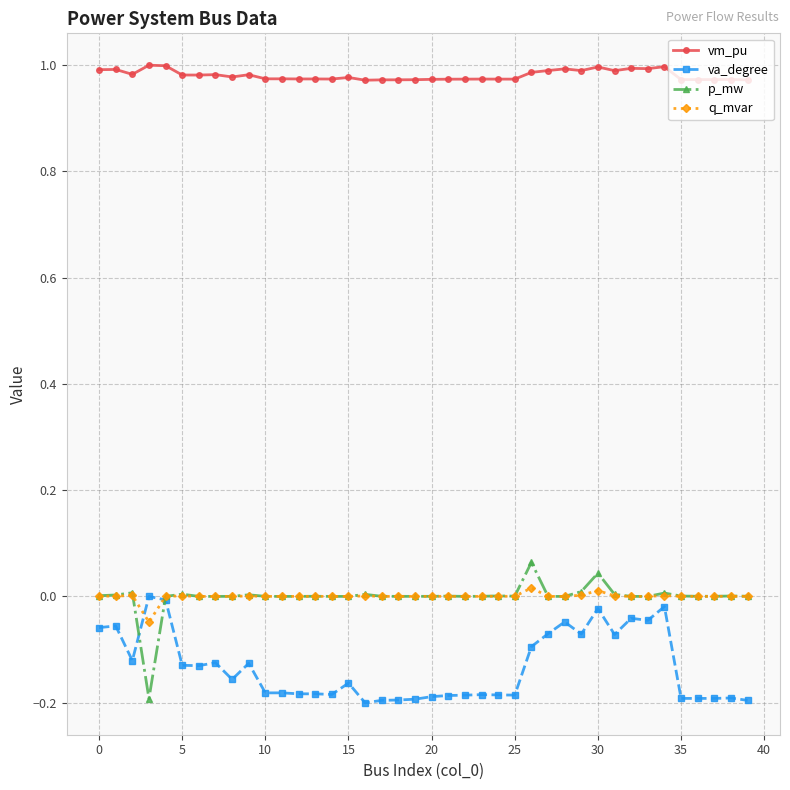

Which series ends up on top after the final intersection of va_degree and q_mvar?

q_mvar